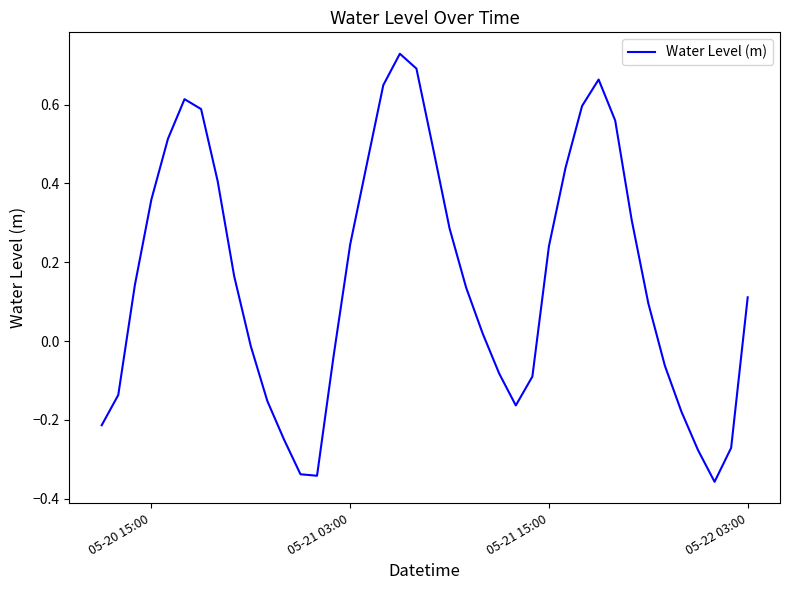

How many interior local valleys (lower than both neighbors) does the data have?

3